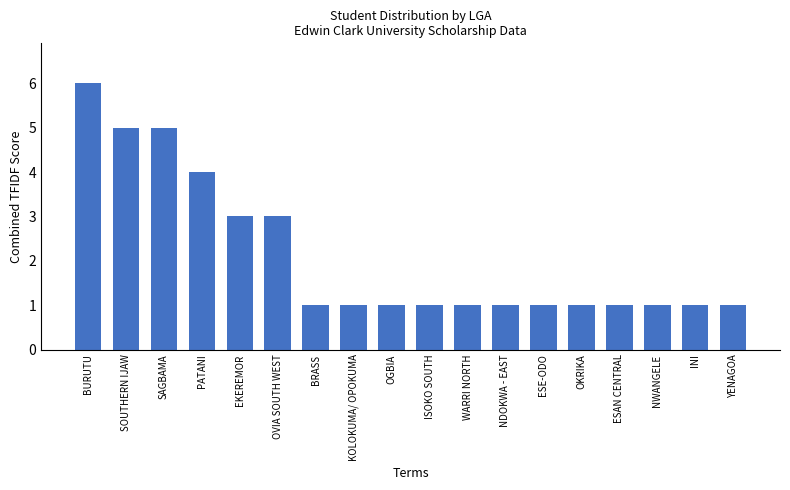

Is it true that the value at BURUTU is 6?

True